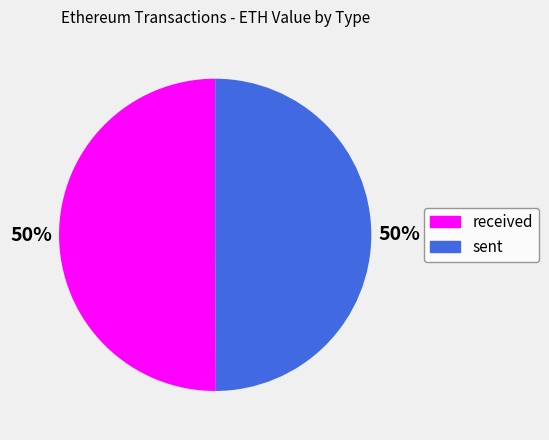

Combined, do sent and received account for over 50%?

Yes